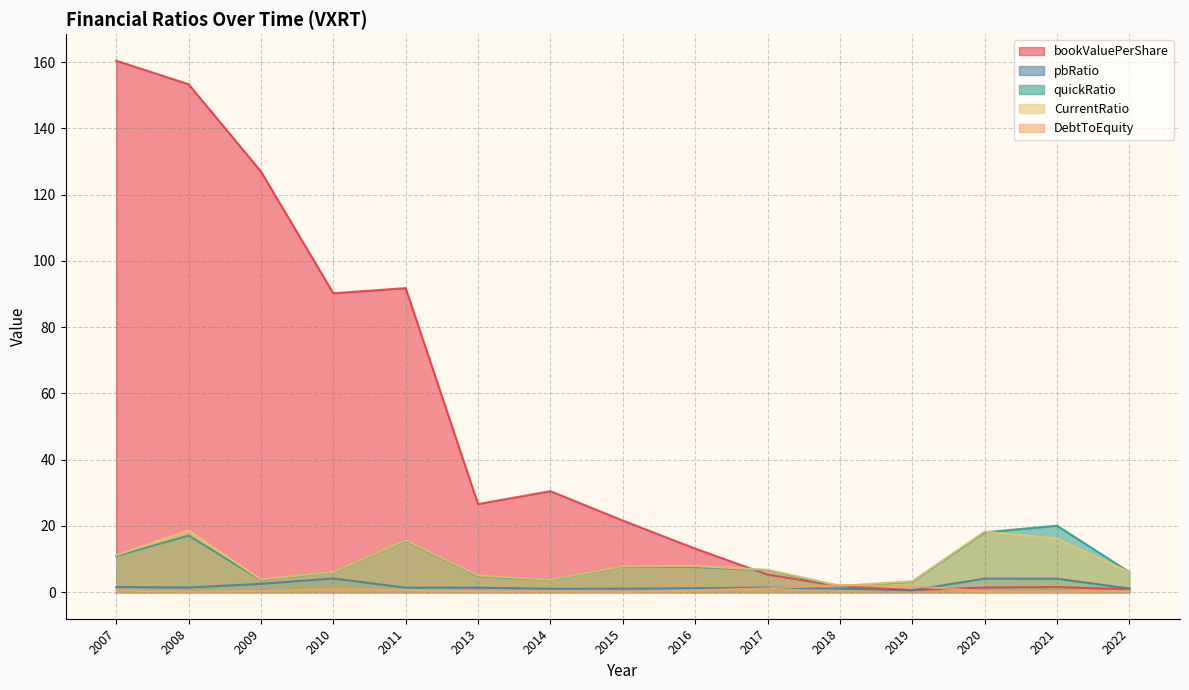

True or false: CurrentRatio has a value of 6.1 at 2010.

True